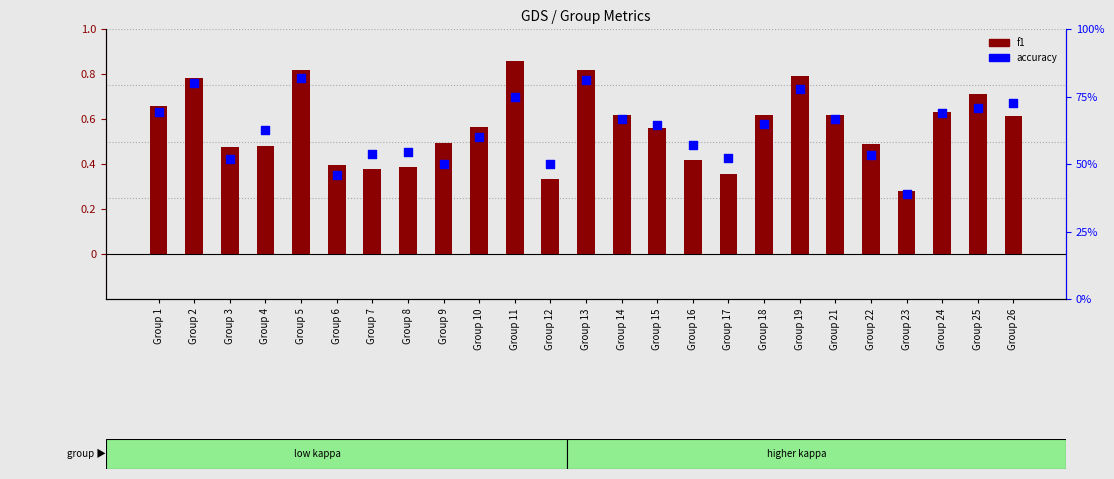

At which category is the sum across all series the highest?

Group 5